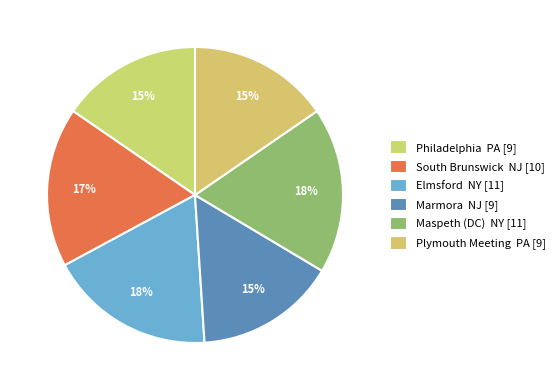

How many segments does this pie chart have?

6